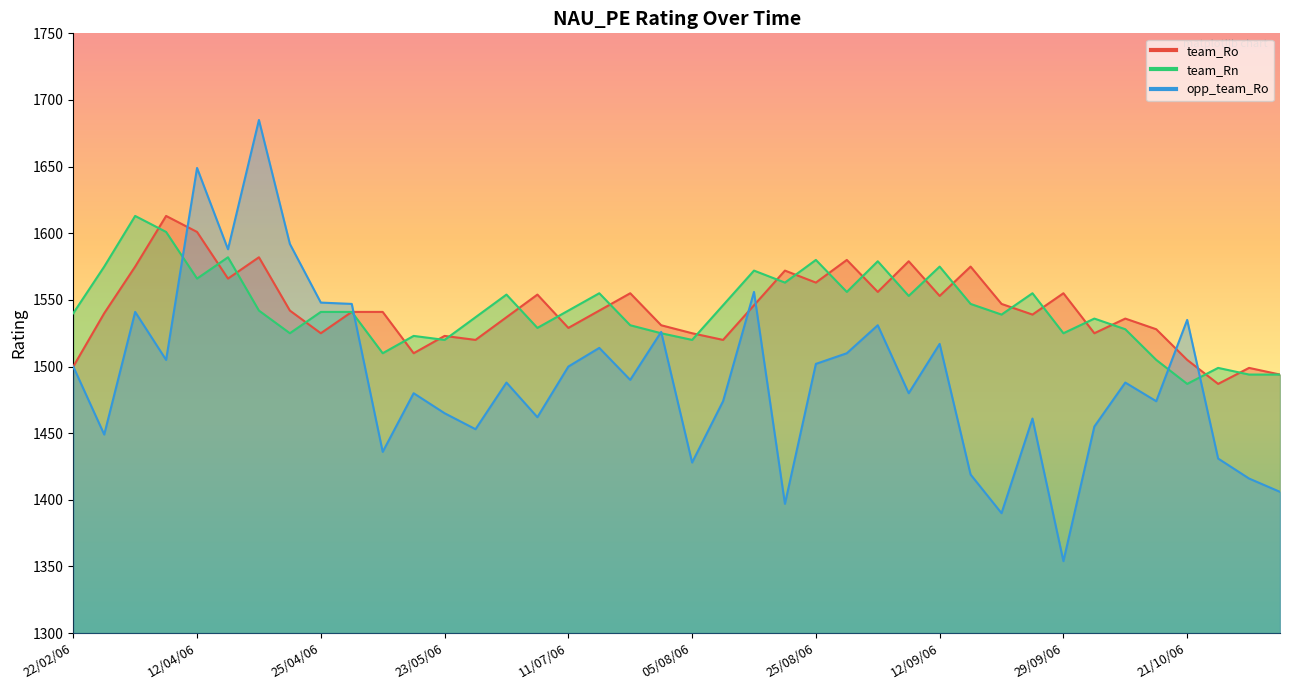

After their last crossing, which series has the higher values: team_Ro or opp_team_Ro?

team_Ro